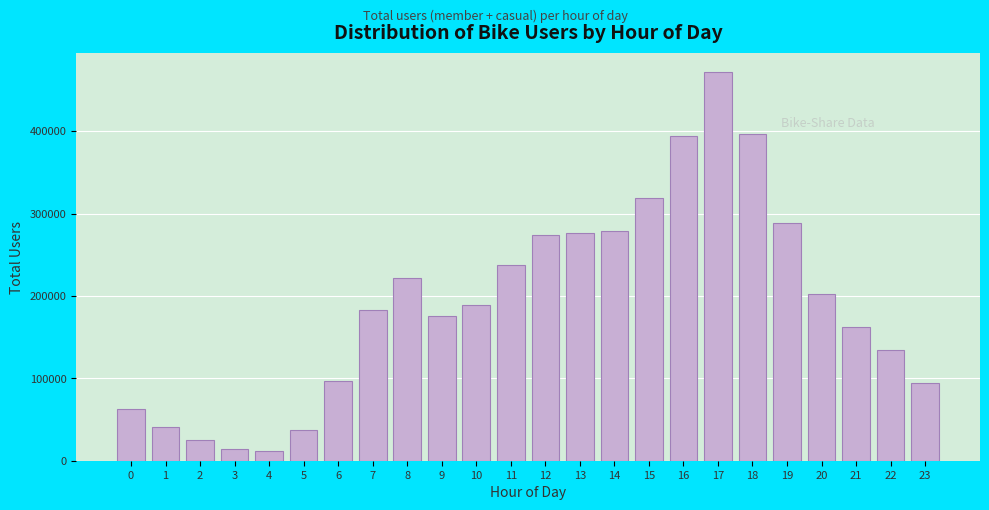

Between 20 and 11, which is larger?

11